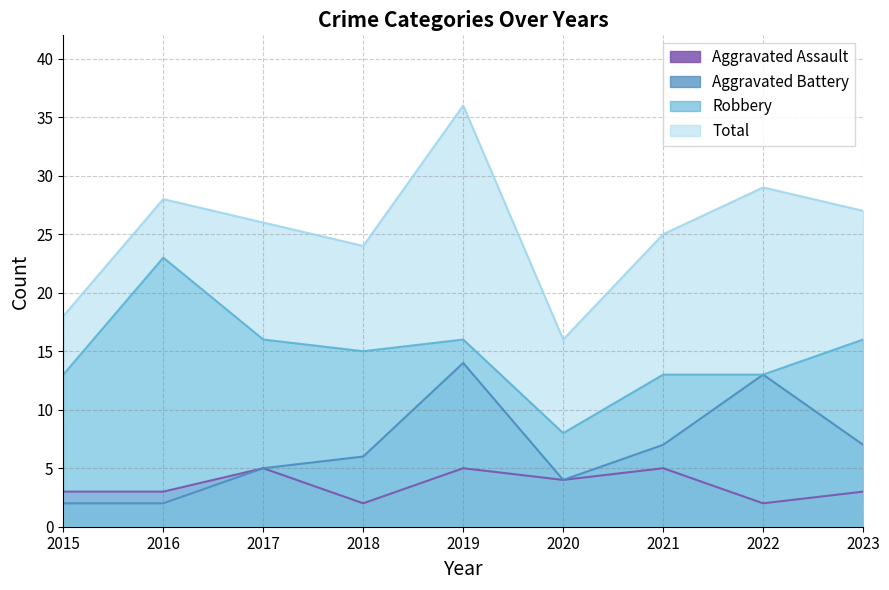

True or false: Robbery and Aggravated Battery cross at least once.

False